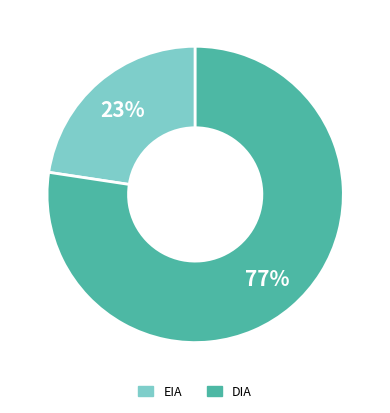

Between EIA and DIA, which is larger?

DIA